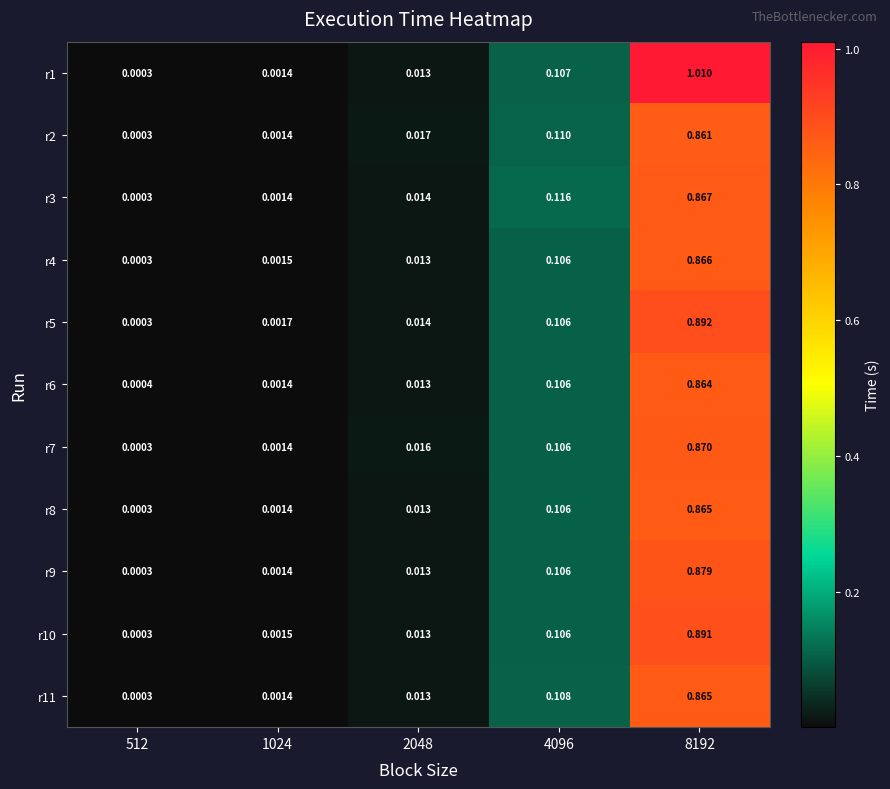

At which category does the chart reach its minimum across all series?

512